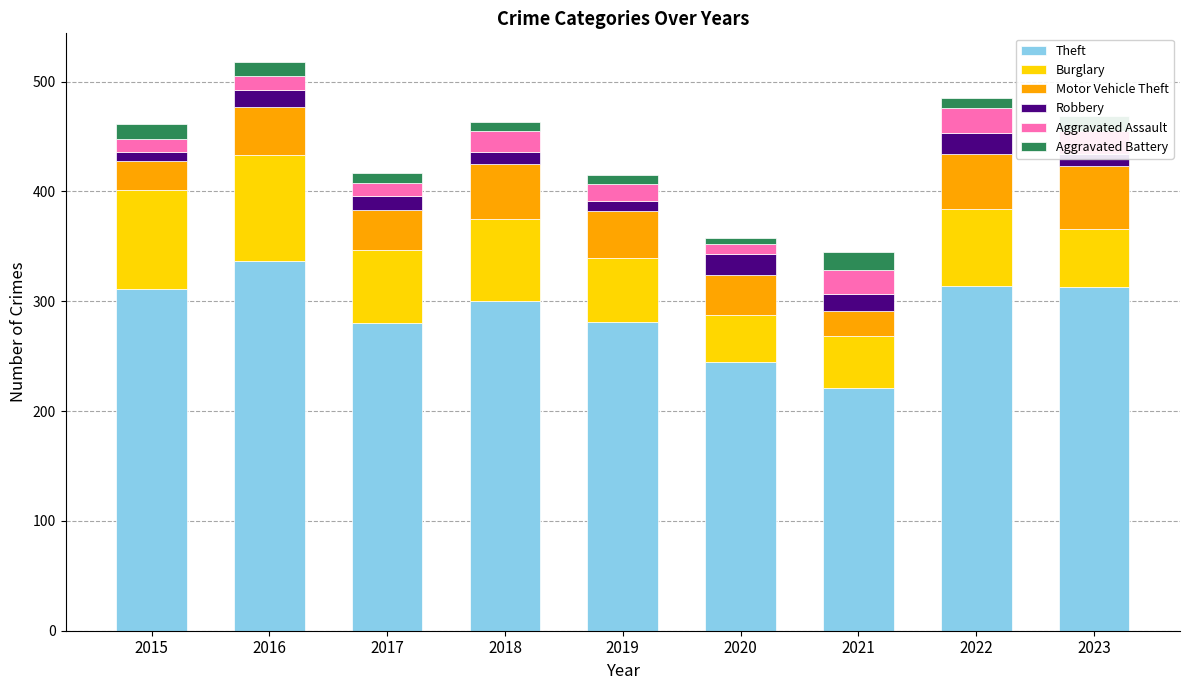

At which label does Theft reach its minimum?

2021